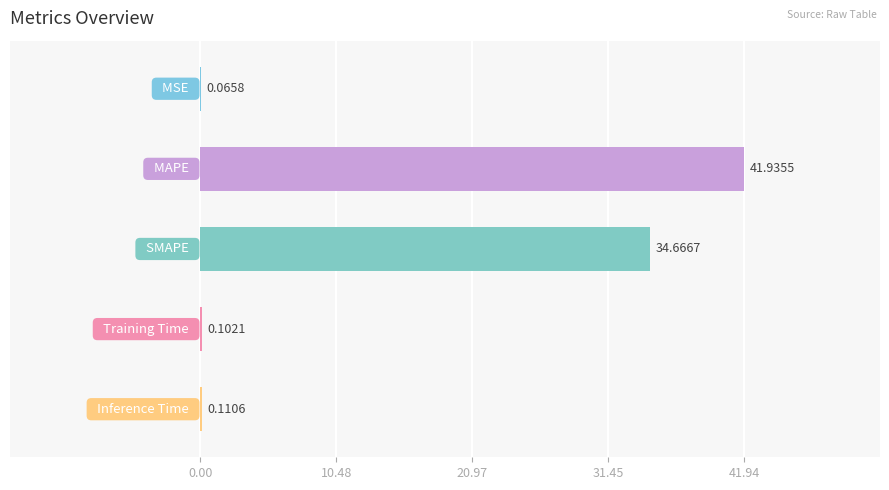

What is the sum of all values?

76.9